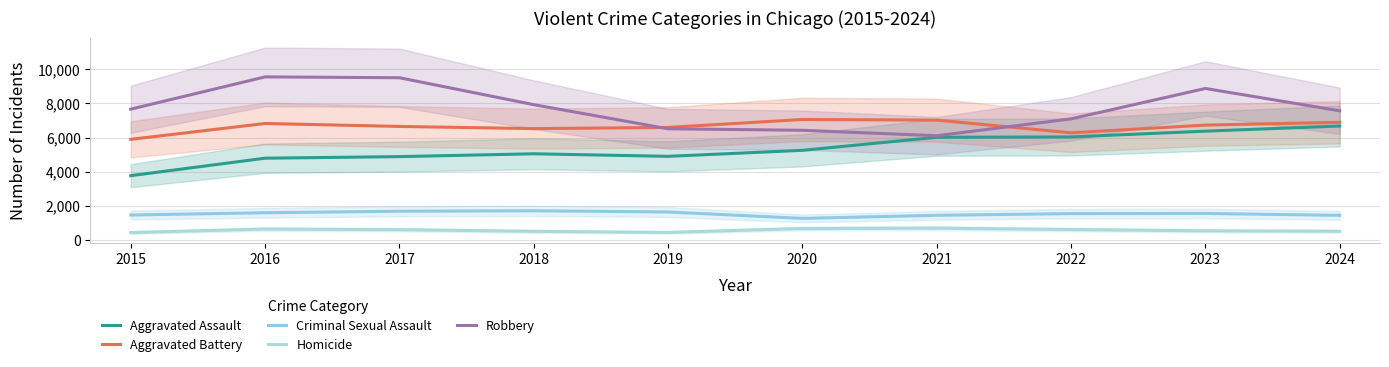

Is this an area chart (filled region under the line)?

No